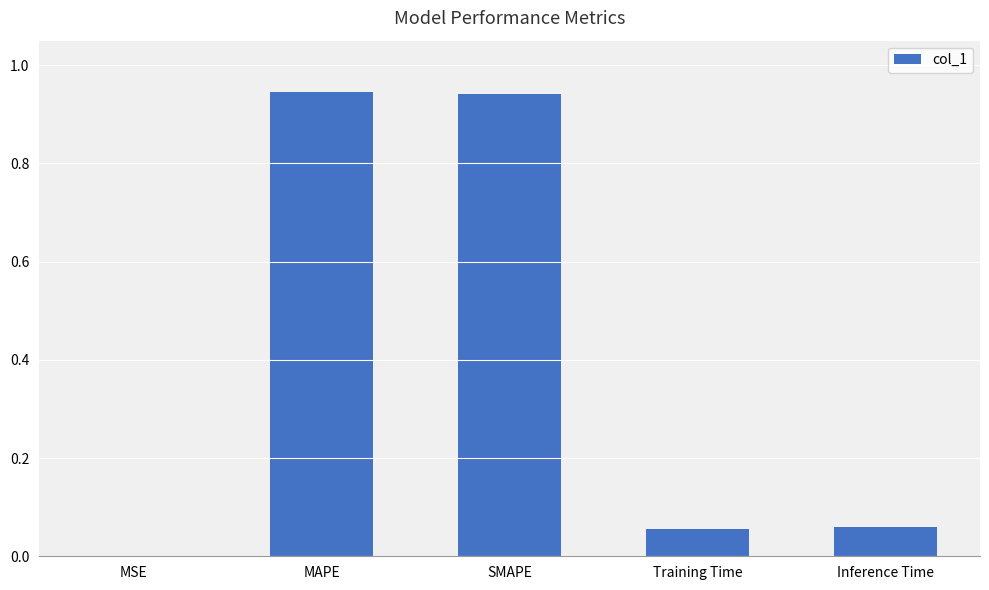

True or false: the data shows 0.0 at Training Time.

False